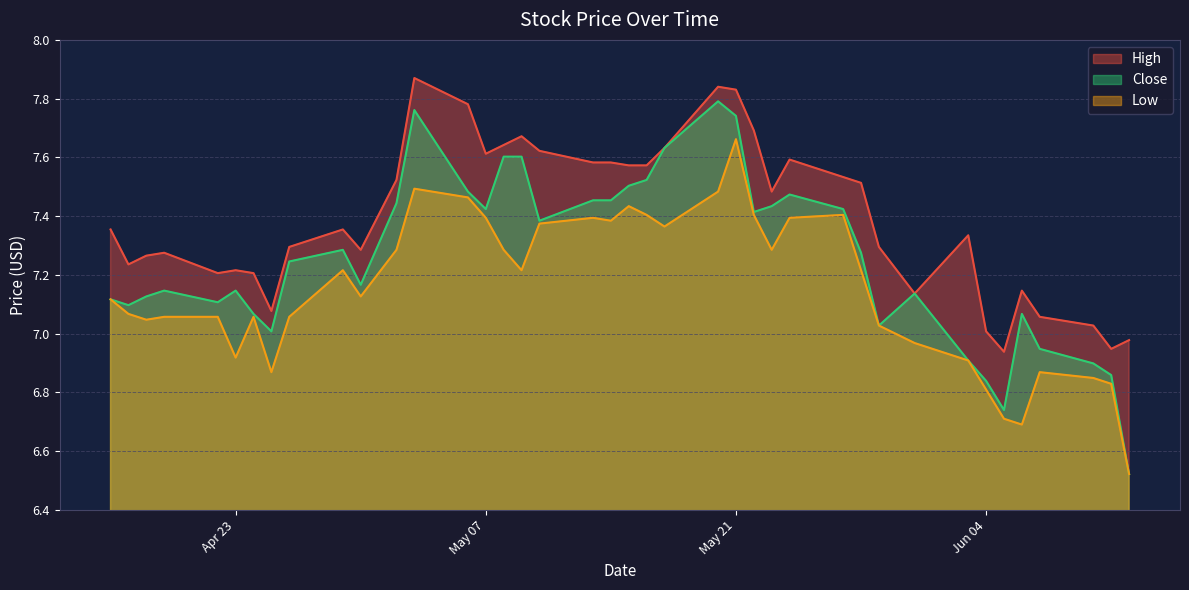

Does the chart display data point markers on the line(s)?

No